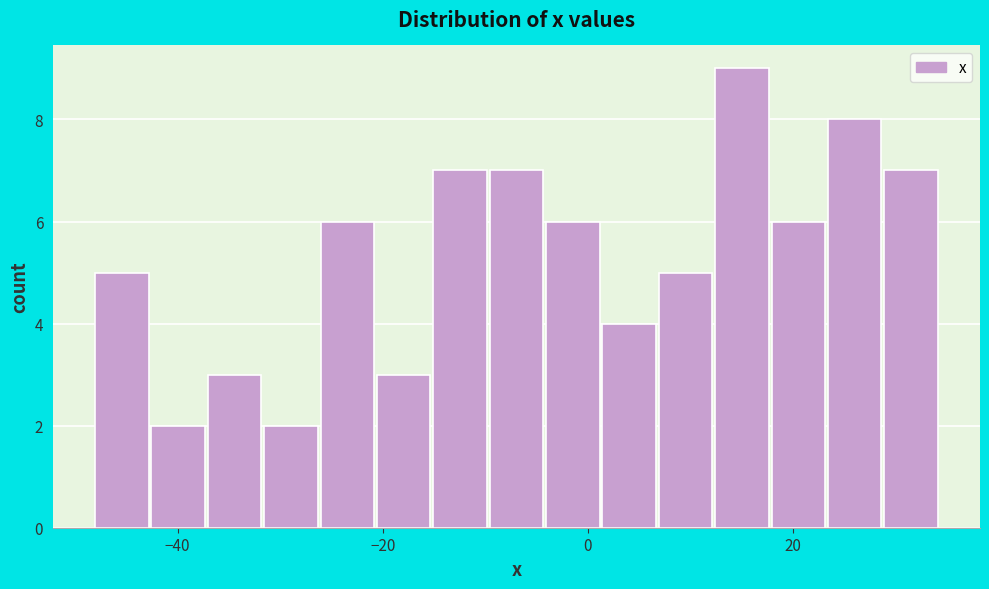

Around what value on the x-axis is the tallest bar? Give the approximate position of its centre, as read against the axis.

16